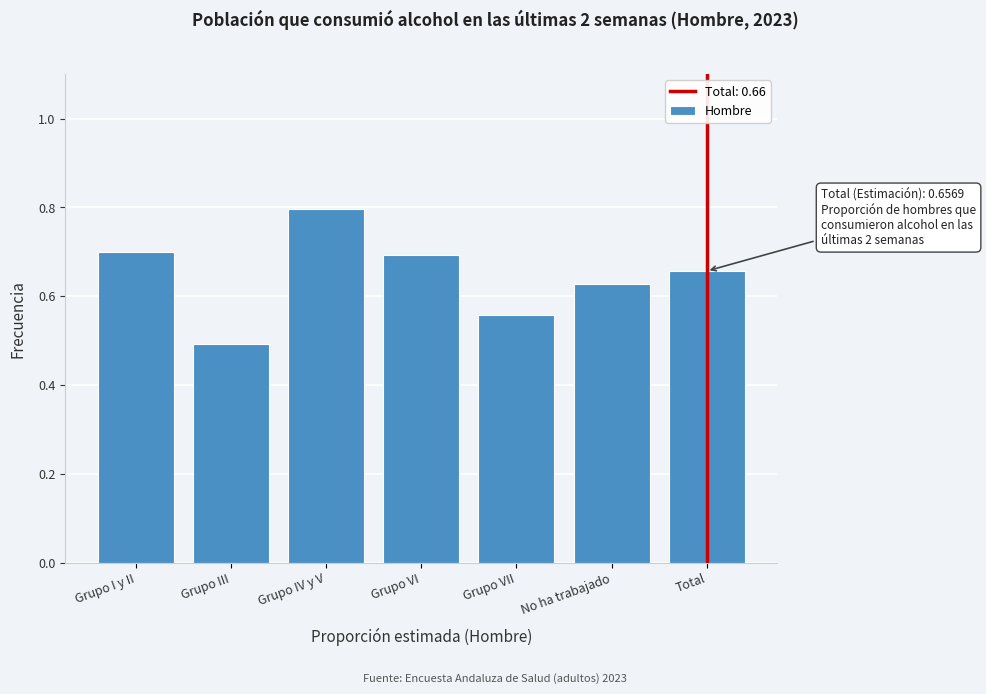

What is the label of the 1st bar from the left?

Grupo I y II